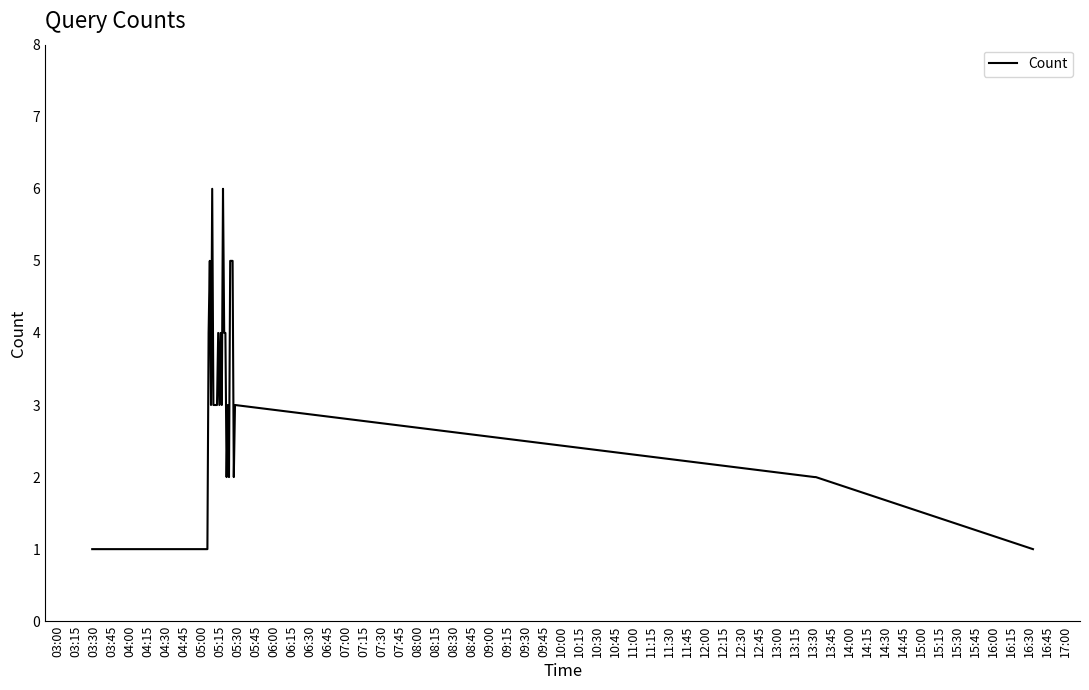

Does the chart display data point markers on the line(s)?

No